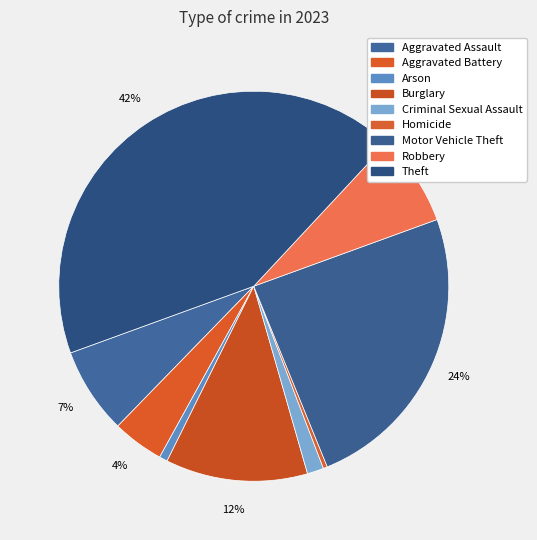

How much of the chart is everything except Aggravated Assault?

92.8%